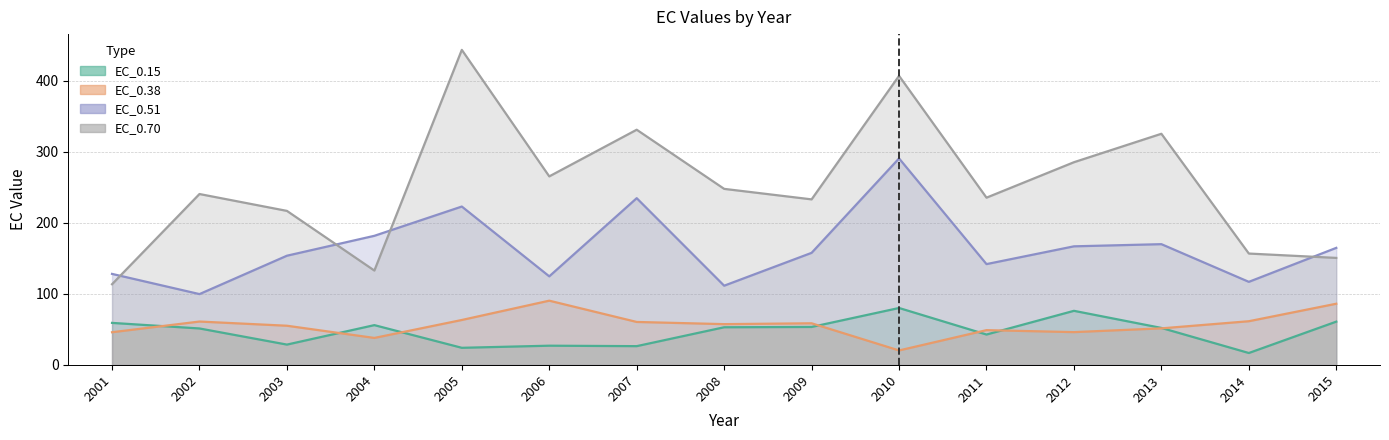

Is it true that EC_0.51 equals 170.0 at 2013?

True